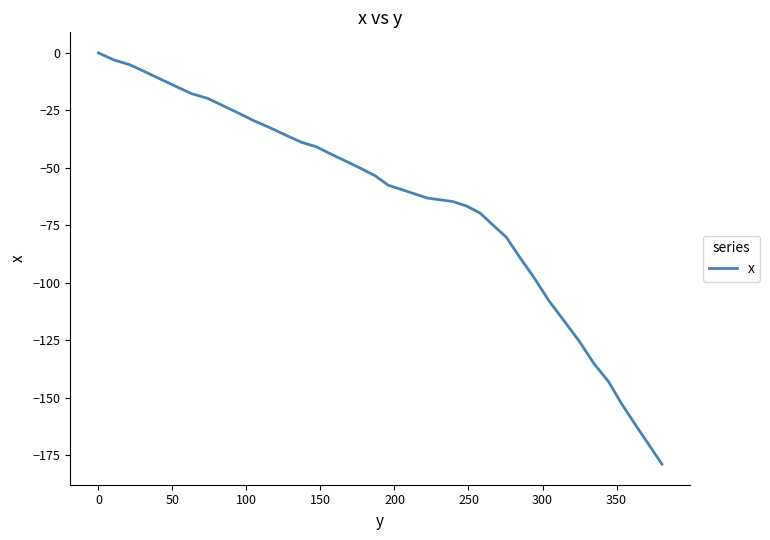

What is the difference between the maximum and minimum values?

178.9